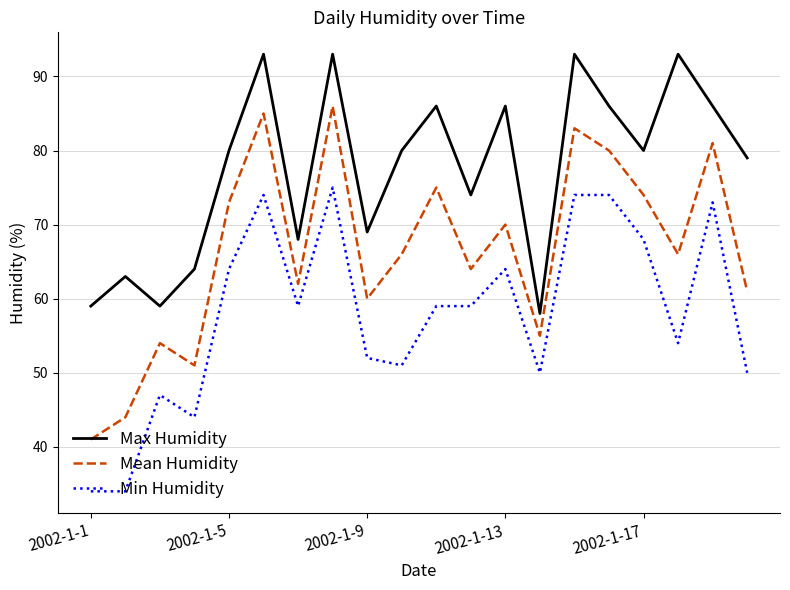

In Mean Humidity, how many points are higher than both neighbors (excluding endpoints)?

7